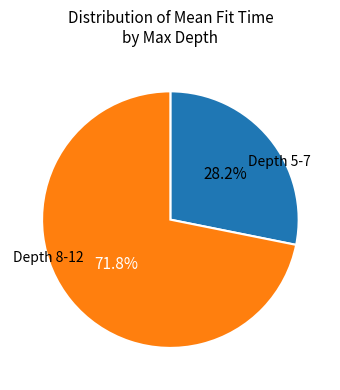

Does any single category account for the majority?

Yes